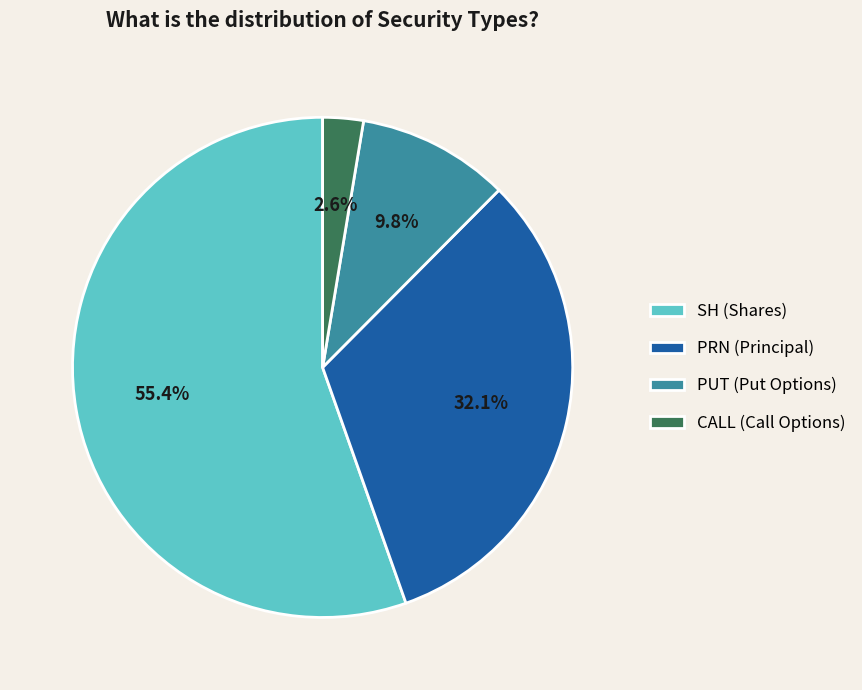

Count the number of slices in the pie.

4